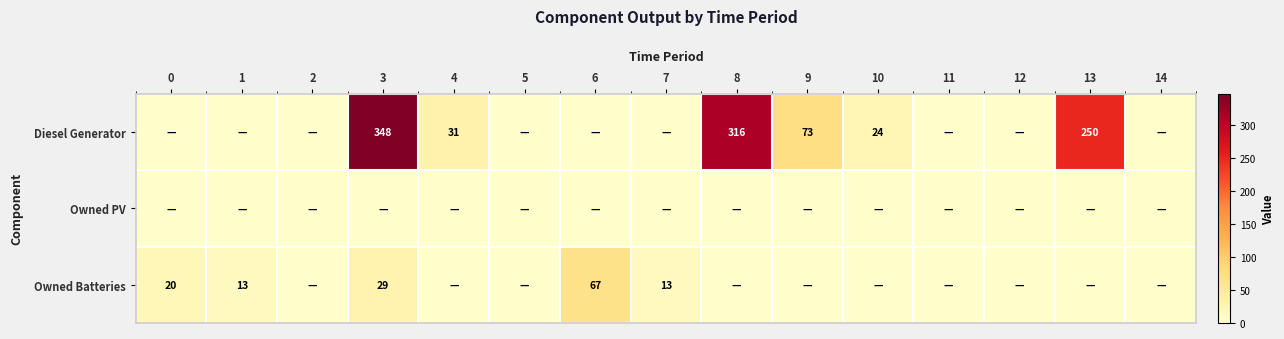

True or false: Diesel Generator has a value of 24 at 10.

True